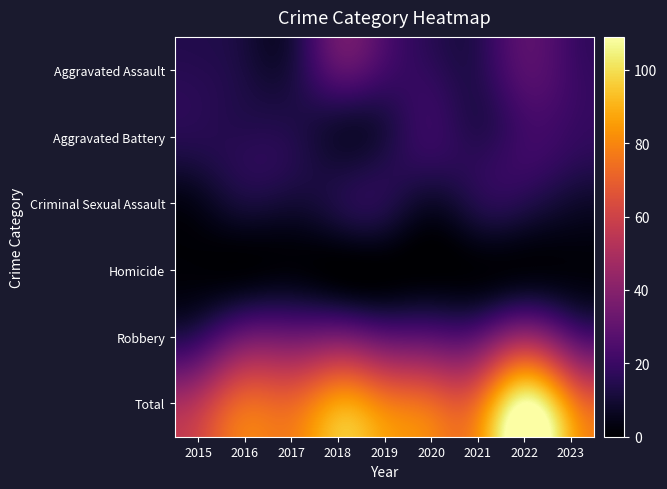

How many distinct data groups are displayed?

6